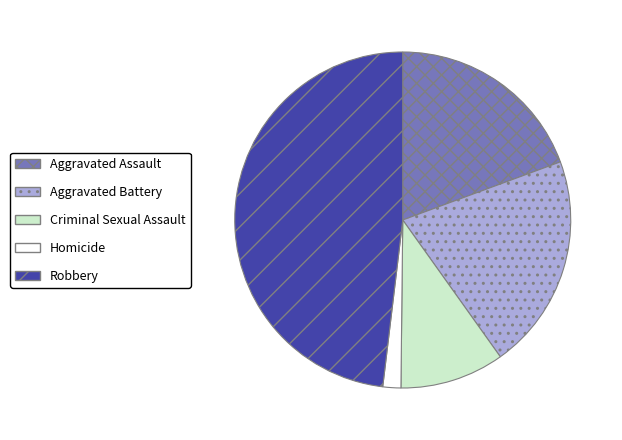

Rank the categories by value from highest to lowest.

Robbery, Aggravated Battery, Aggravated Assault, Criminal Sexual Assault, Homicide